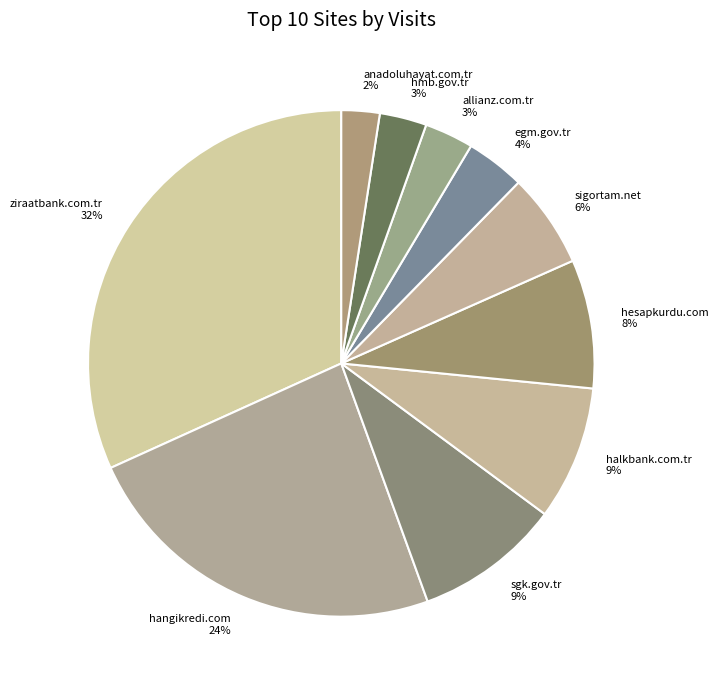

Between sgk.gov.tr and anadoluhayat.com.tr, which is larger?

sgk.gov.tr